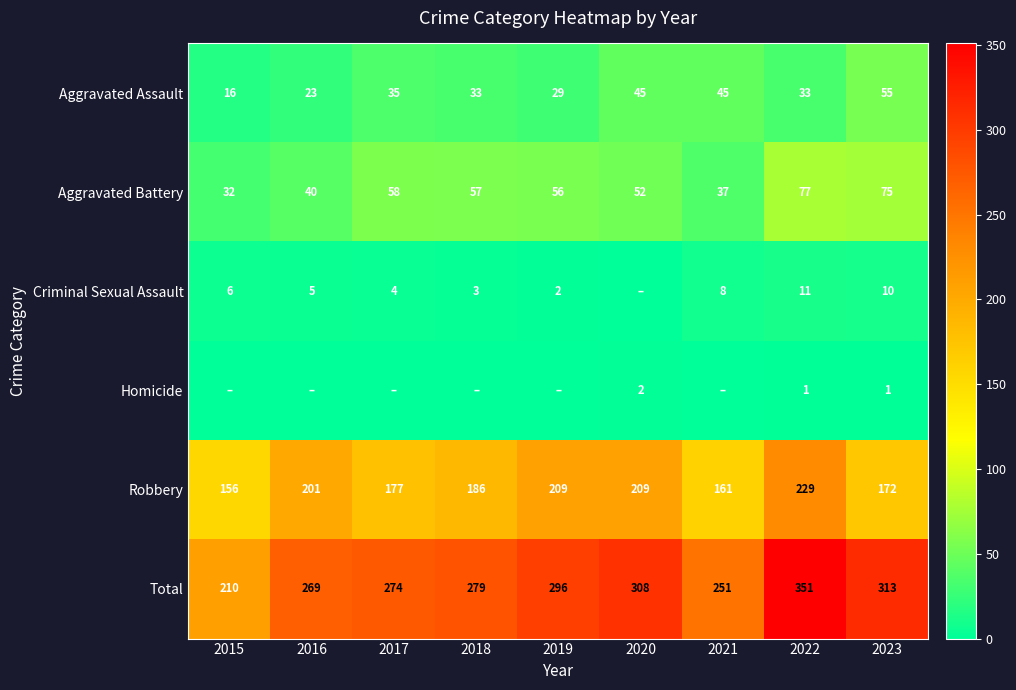

The Aggravated Assault series shows 39 at 2016. True or false?

False